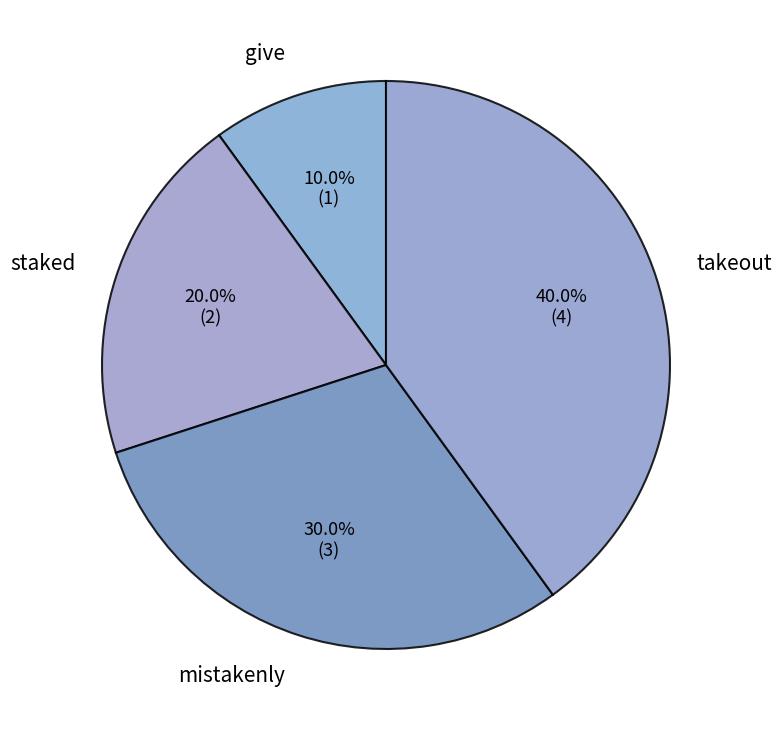

How many slices are in this pie chart?

4